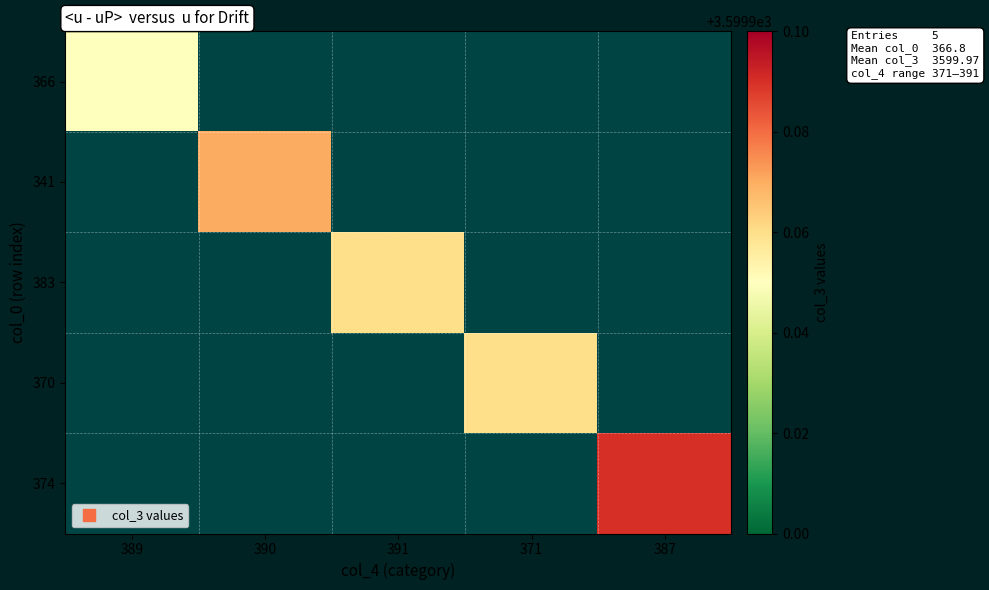

At 387, list the series in order from smallest to largest.

366, 341, 383, 370, 374